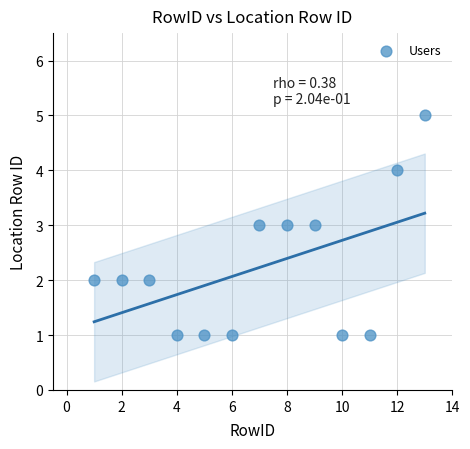

What is the range of X values (max minus min)?

12